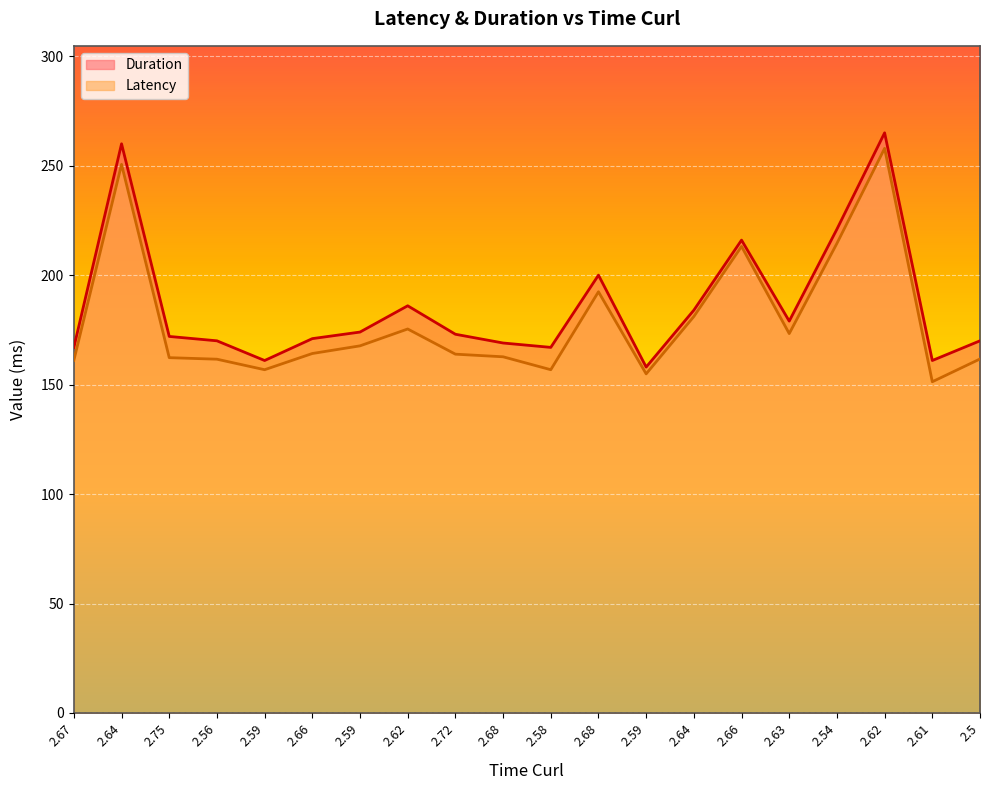

True or false: Duration has a value of 173.0 at 2.72.

True